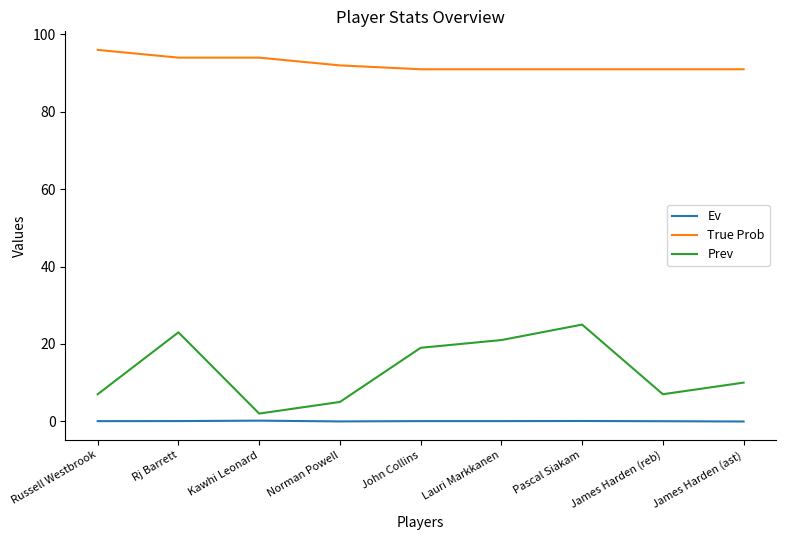

Which series has the largest range (max minus min)?

Prev